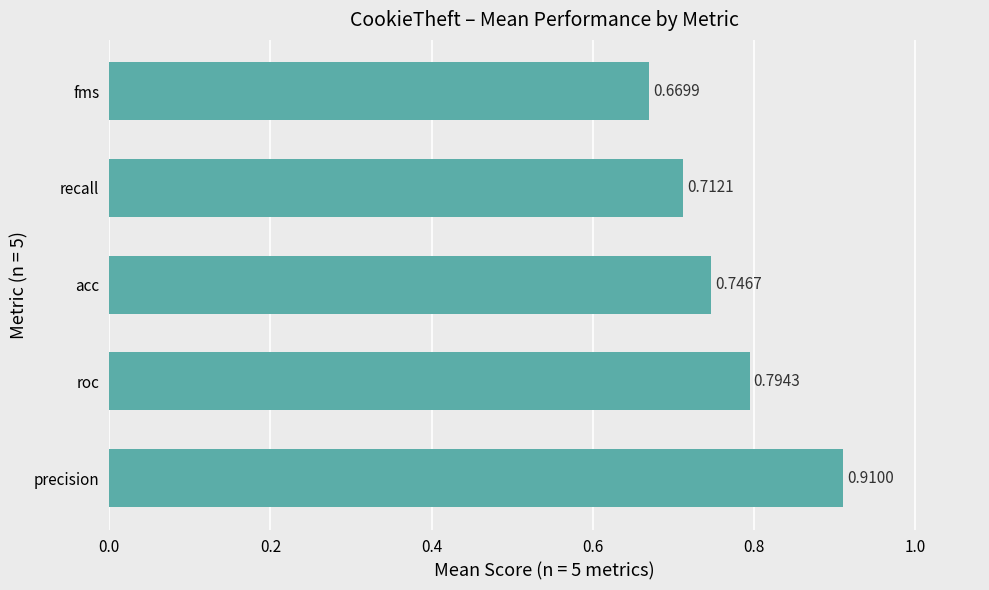

At which label is the value closest to 0?

fms